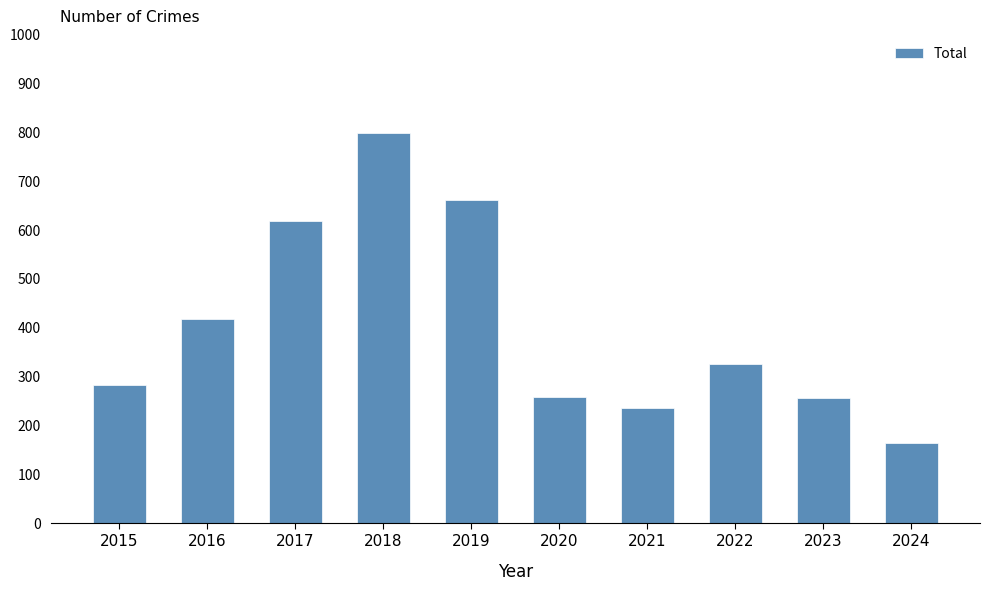

What is the value of the 6th bar from the left?

257